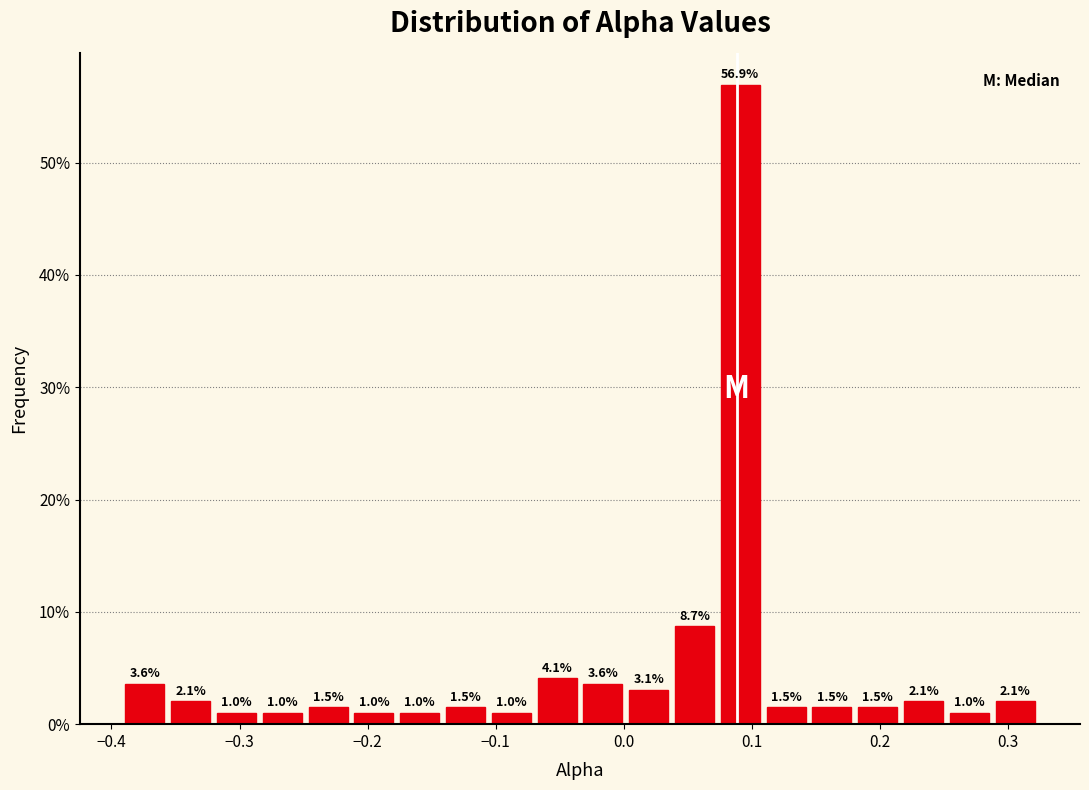

Around what value on the x-axis is the tallest bar? Give the approximate position of its centre, as read against the axis.

0.09